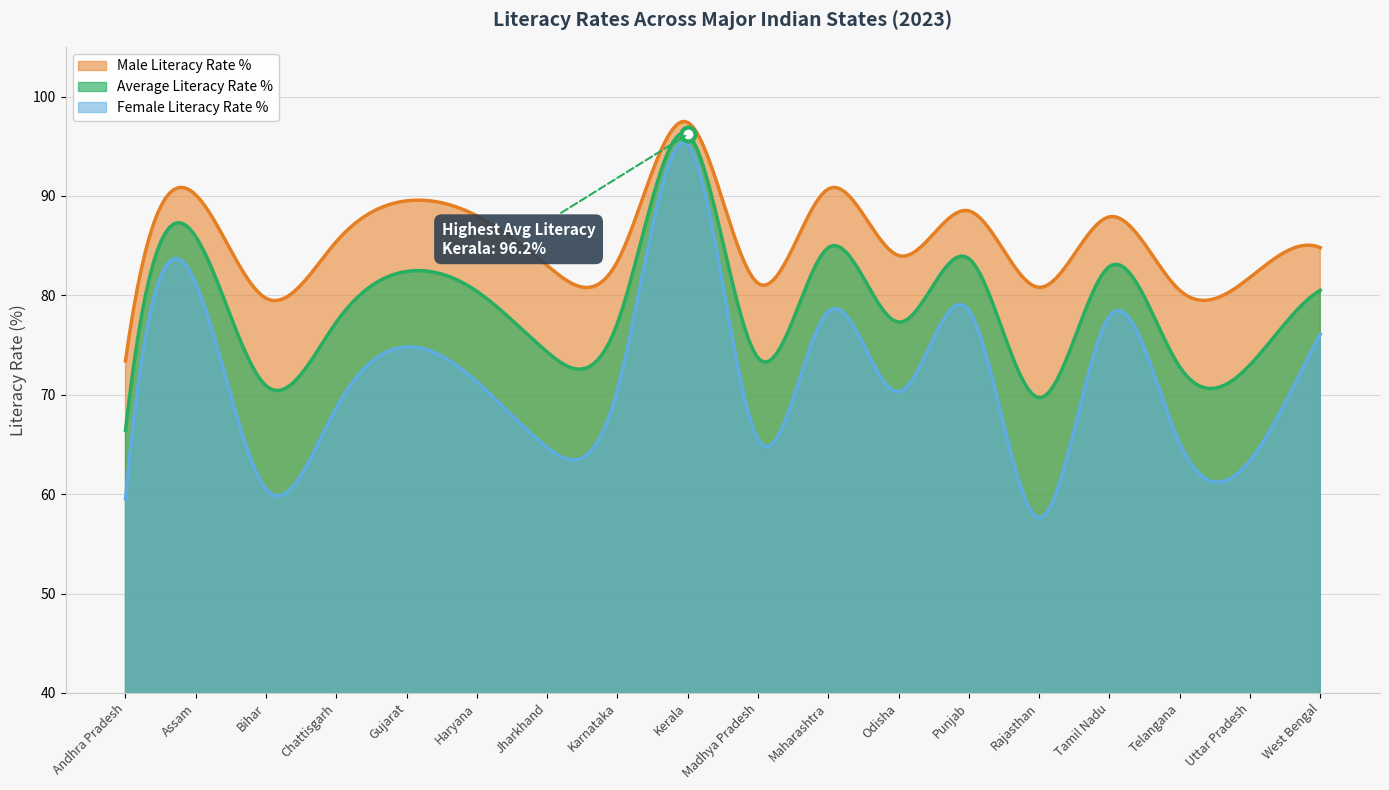

Is the value of Female Literacy Rate % at West Bengal greater than the value of Male Literacy Rate % at Kerala?

No